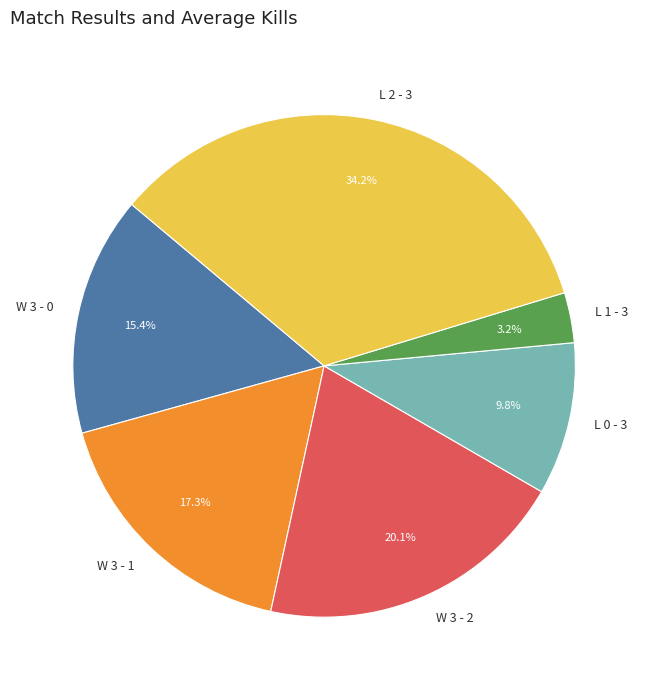

How many segments does this pie chart have?

6